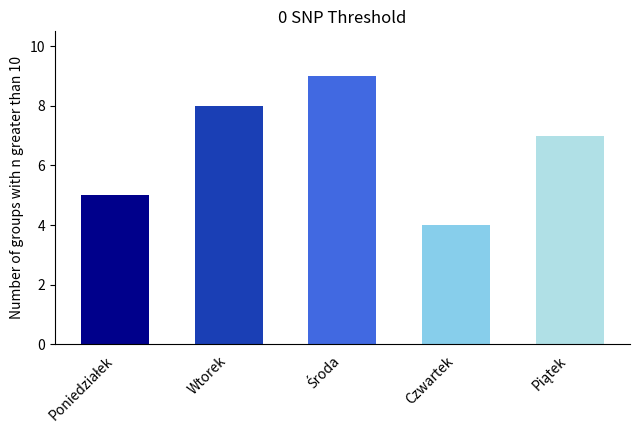

How many bars are there in total?

5